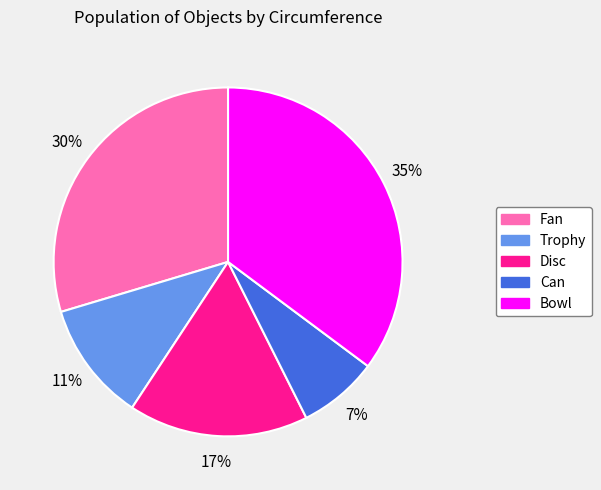

Is it true that Disc is 17% of the pie?

True